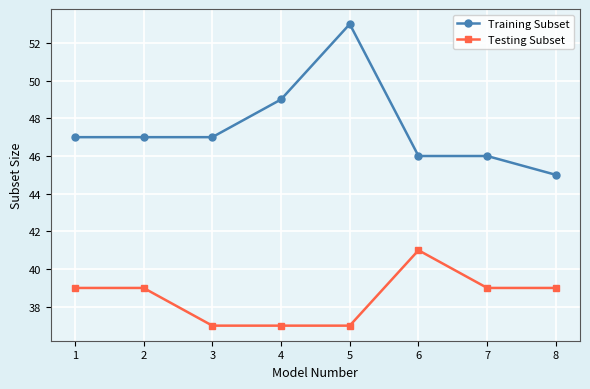

True or false: Training Subset has more than 0 points higher than both neighbors.

True